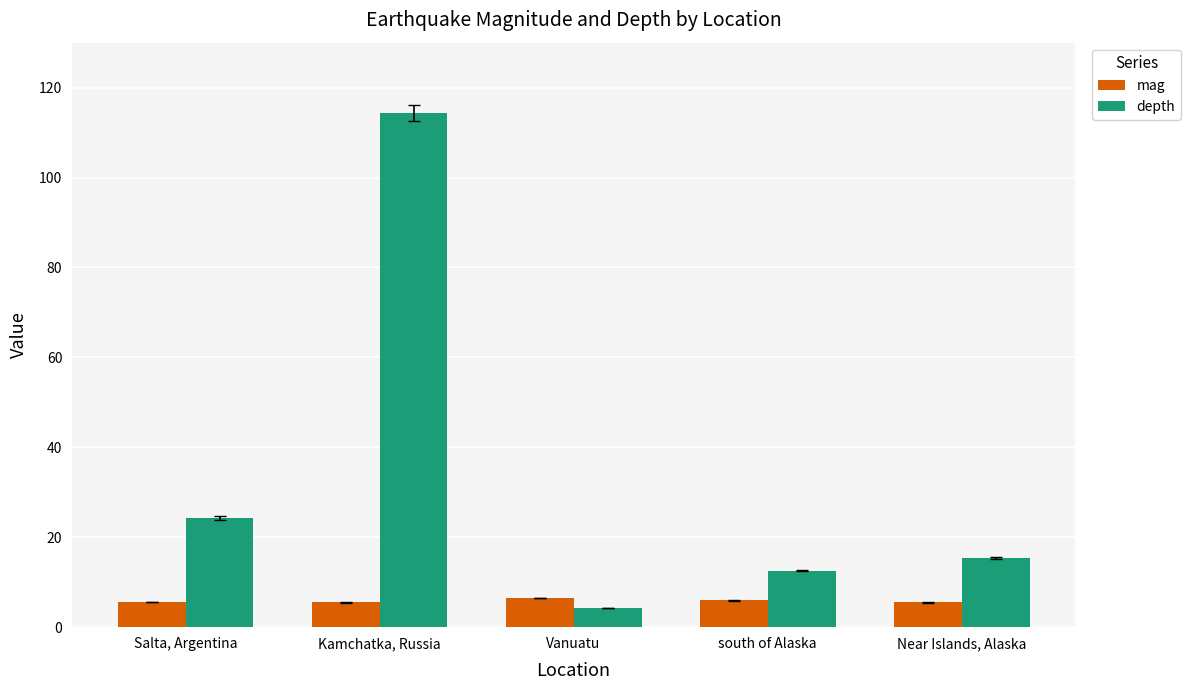

What is the label of the 5th bar from the right?

Salta, Argentina